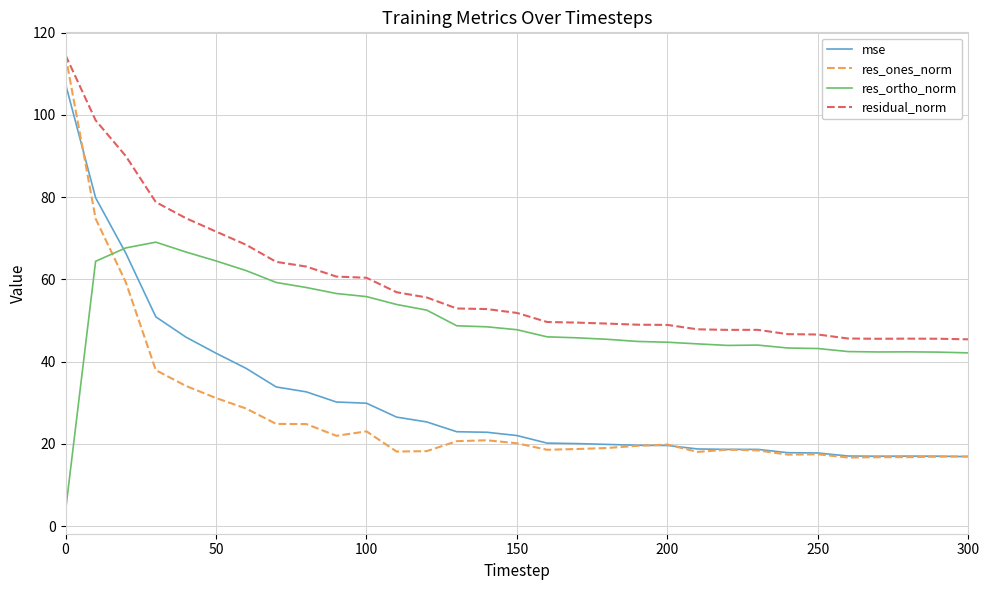

Which series has the widest spread of values?

res_ones_norm